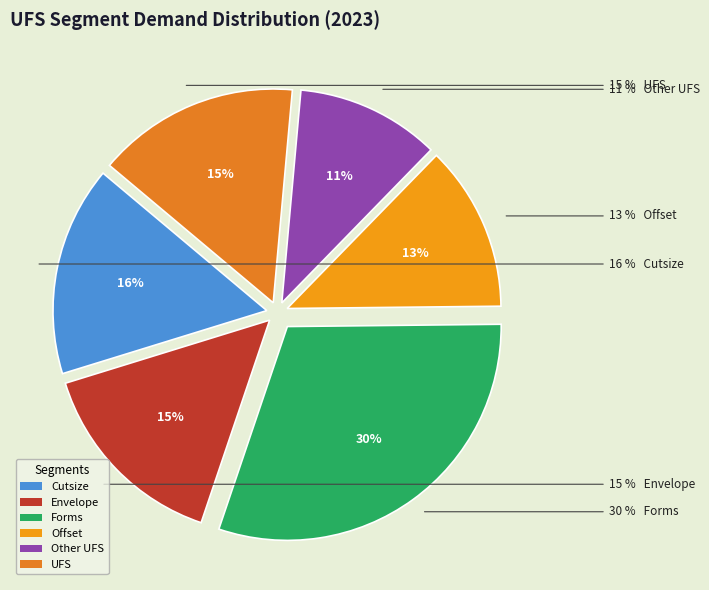

Combined, do Offset and Other UFS account for over 50%?

No